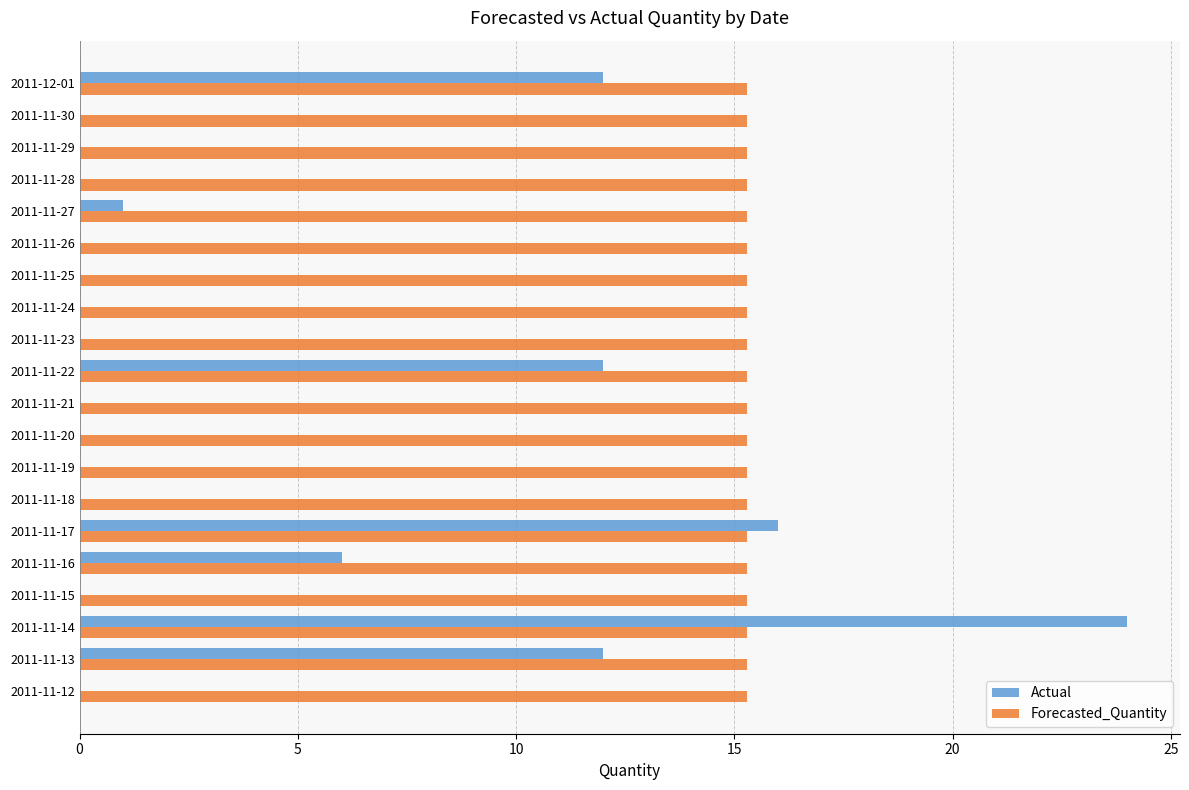

What is the highest value of the Actual series?

24.0